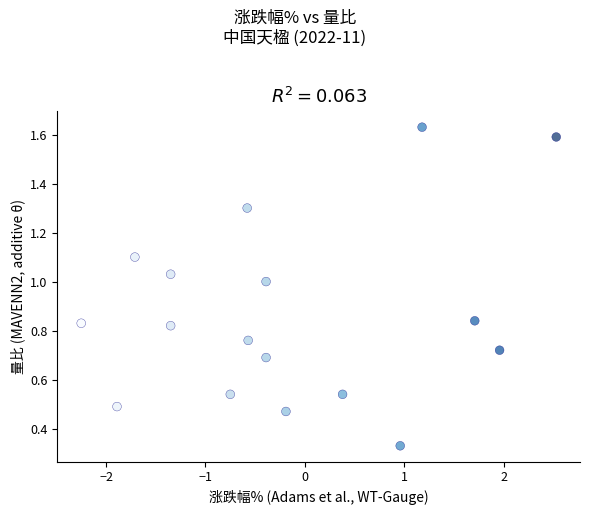

What is the range of X values (max minus min)?

4.8